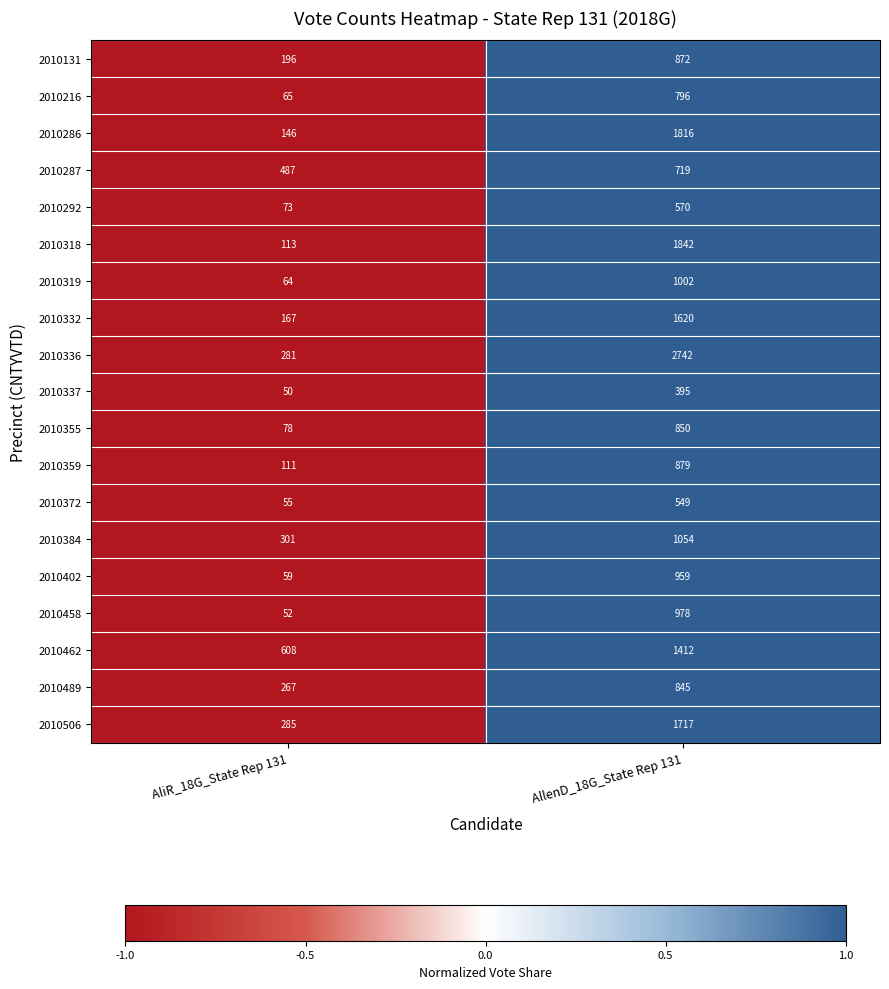

What is the approximate value of 2010216 at AliR_18G_State Rep 131?

65